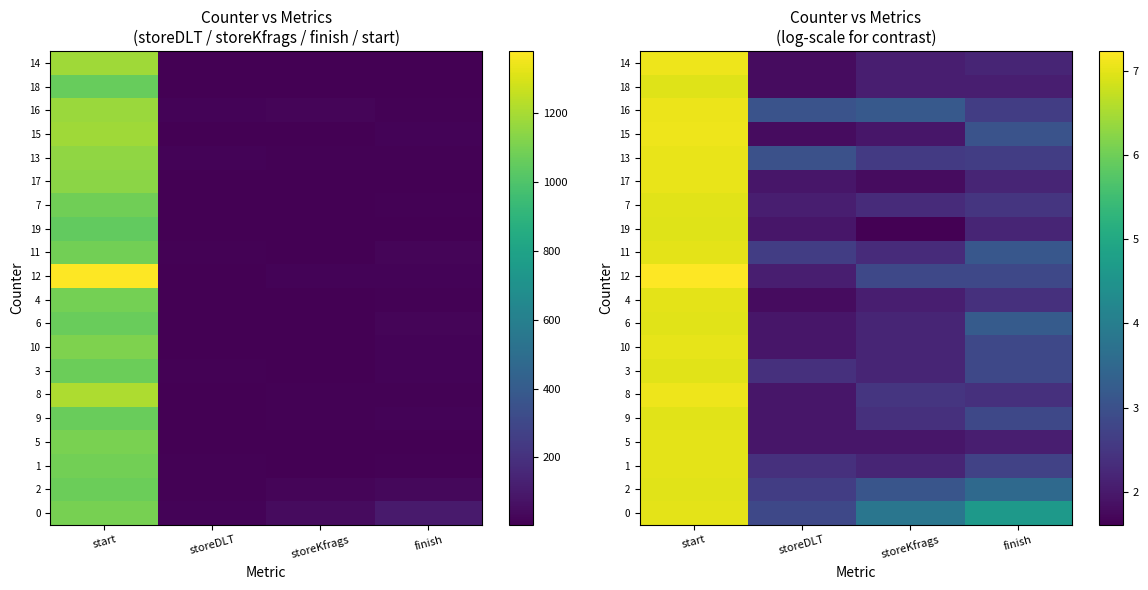

What is the difference between the highest and lowest values at storeKfrags?

2.2